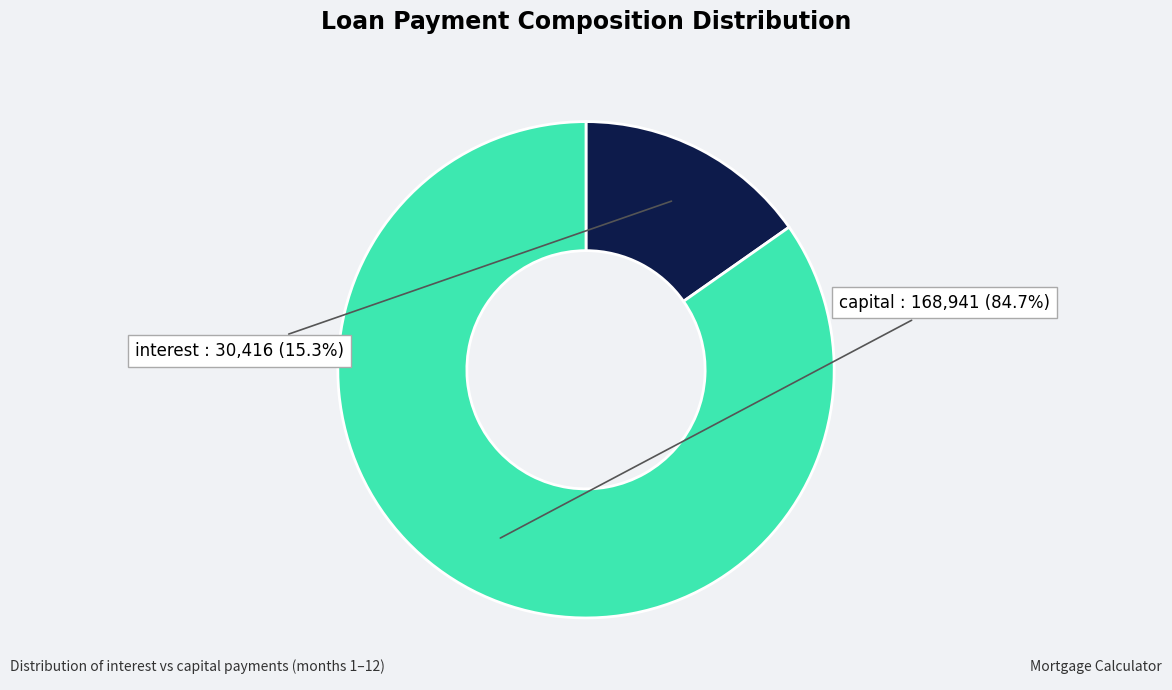

Rank the categories by value from highest to lowest.

capital, interest